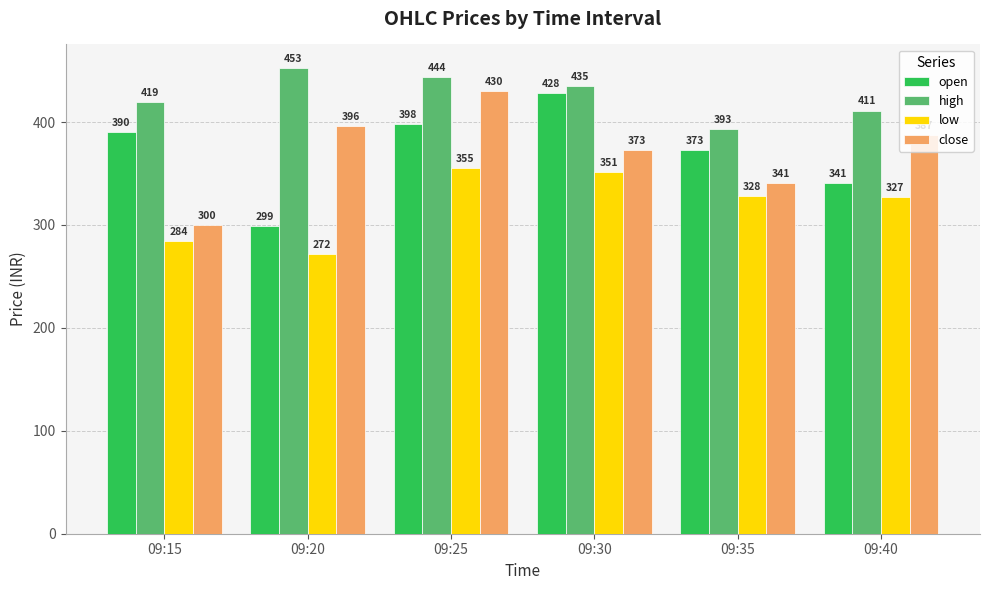

Between 09:15 and 09:30, which series saw the biggest shift?

close